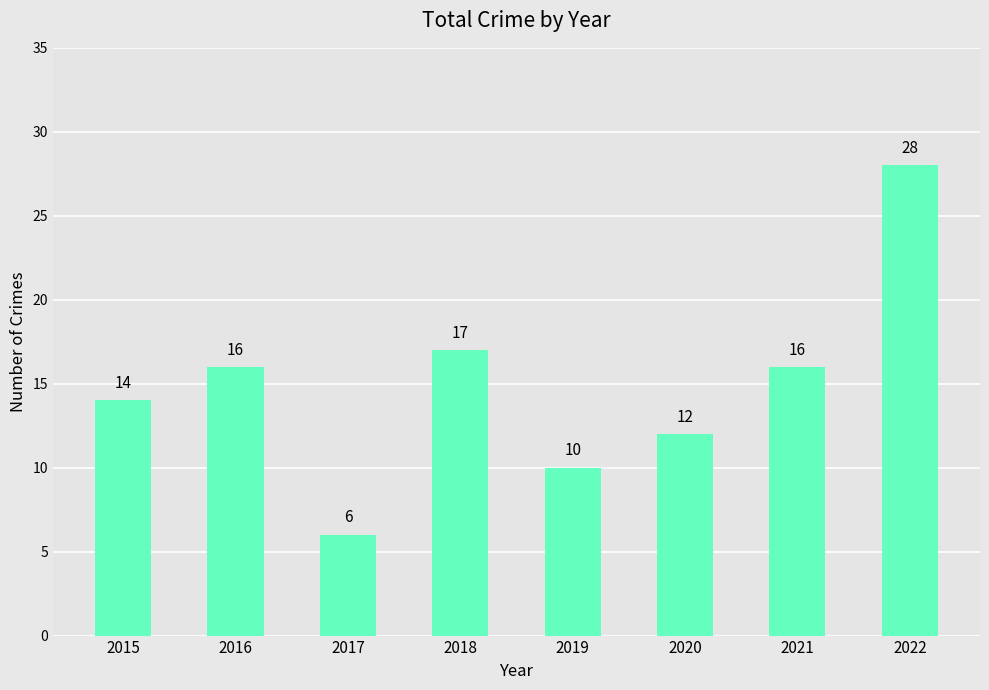

What is the smallest value displayed?

6